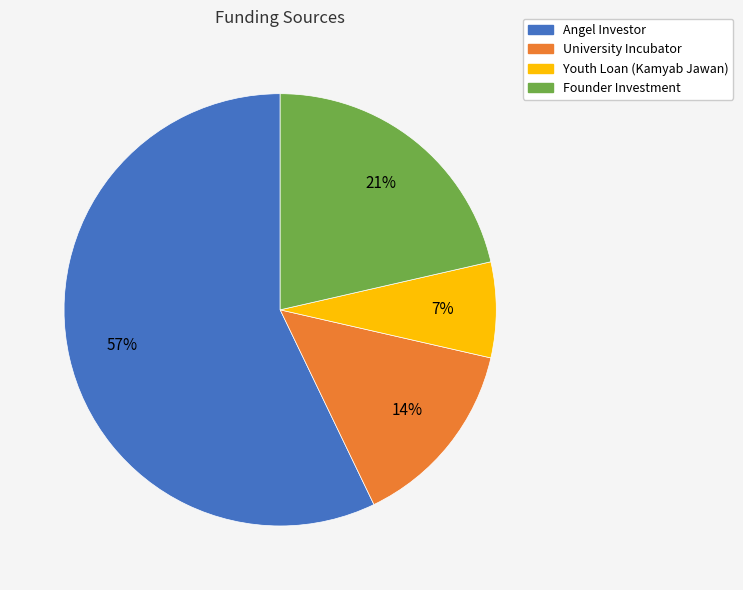

Which slice is the smallest?

Youth Loan (Kamyab Jawan)